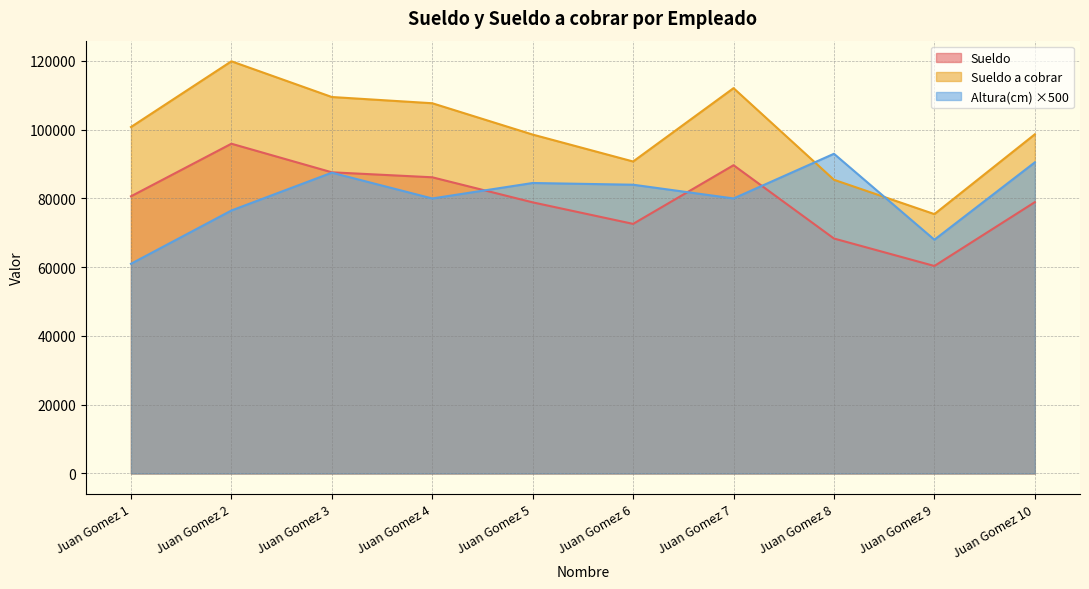

Which category has the lowest value in the Sueldo a cobrar series?

Juan Gomez 9